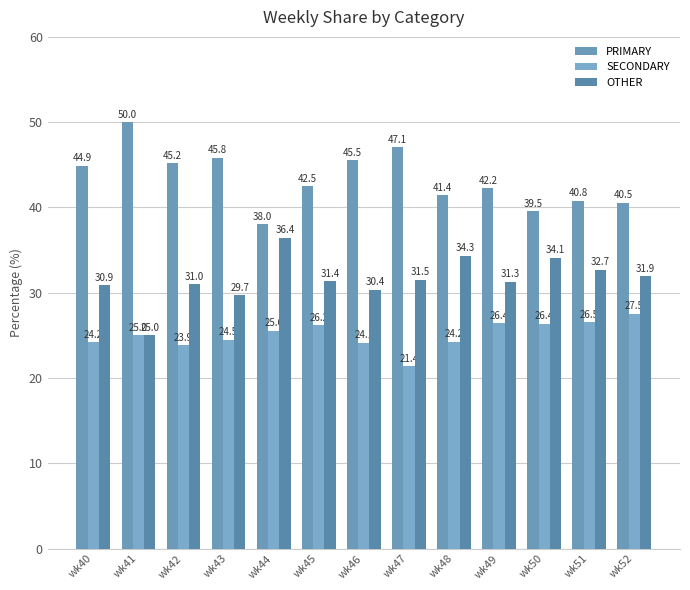

Reading right to left, list all the values displayed in this chart.

PRIMARY: wk52=40.5	wk51=40.8	wk50=39.5	wk49=42.2	wk48=41.4	wk47=47.1	wk46=45.5	wk45=42.5	wk44=38.0	wk43=45.8	wk42=45.2	wk41=50.0	wk40=44.9
SECONDARY: wk52=27.5	wk51=26.5	wk50=26.4	wk49=26.4	wk48=24.2	wk47=21.4	wk46=24.1	wk45=26.2	wk44=25.6	wk43=24.5	wk42=23.9	wk41=25.0	wk40=24.2
OTHER: wk52=31.9	wk51=32.7	wk50=34.1	wk49=31.3	wk48=34.3	wk47=31.5	wk46=30.4	wk45=31.4	wk44=36.4	wk43=29.7	wk42=31.0	wk41=25.0	wk40=30.9